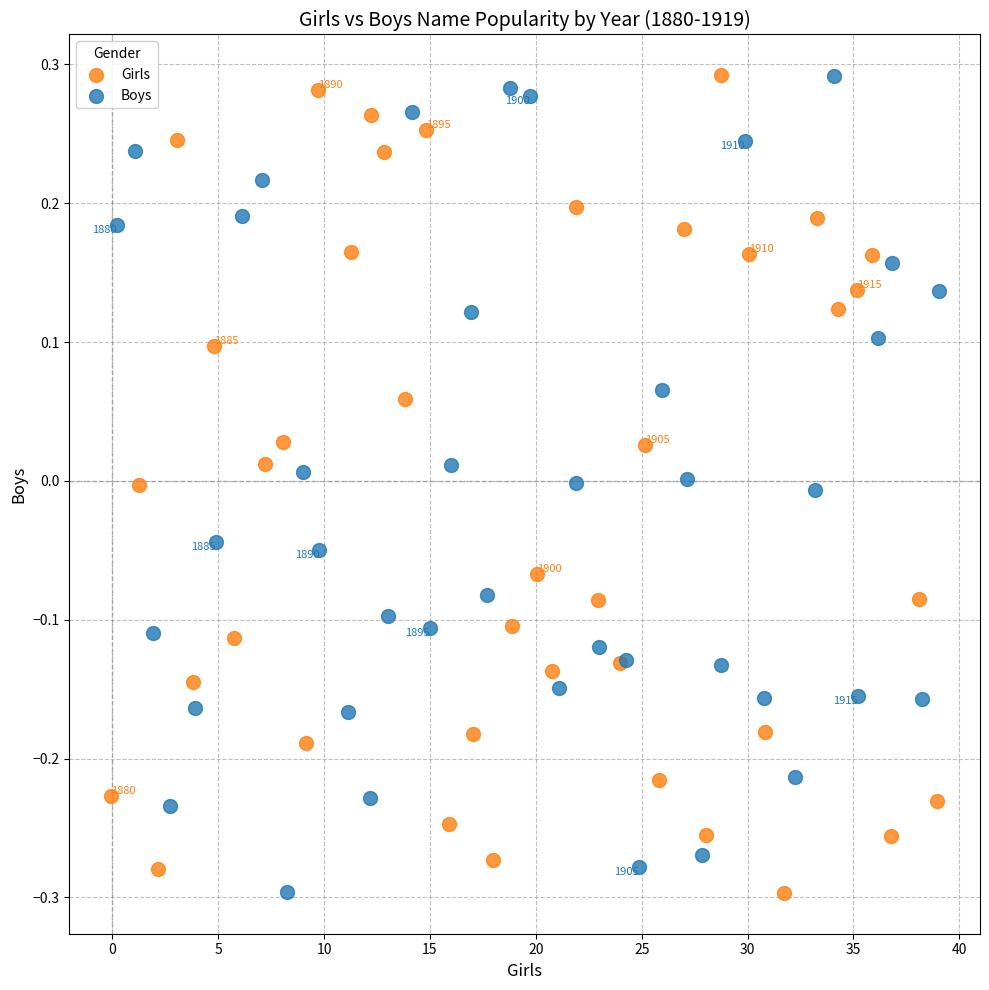

What are all the series names shown in the legend?

Girls, Boys